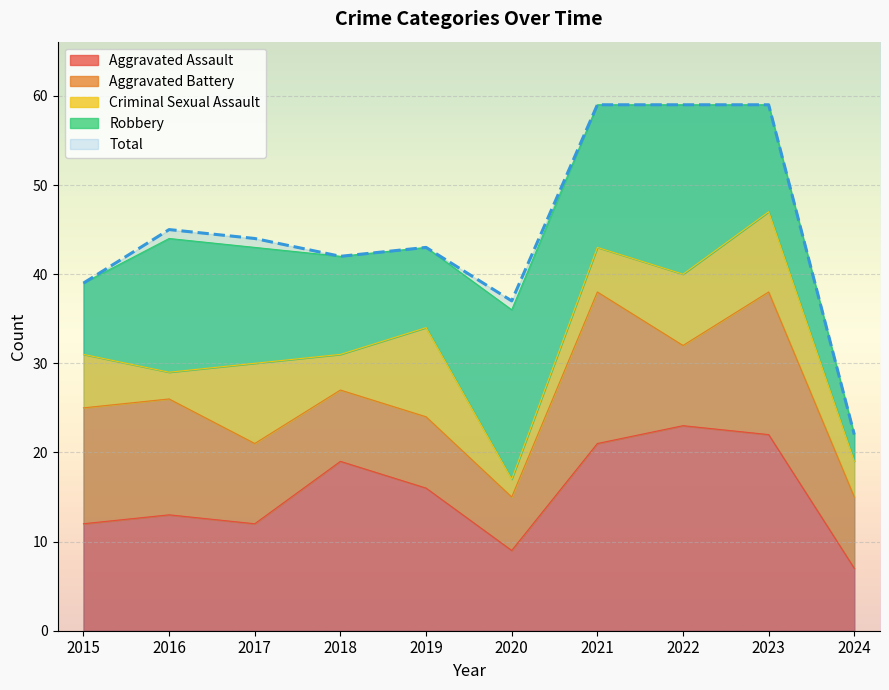

What is the approximate value of Criminal Sexual Assault at 2017?

9